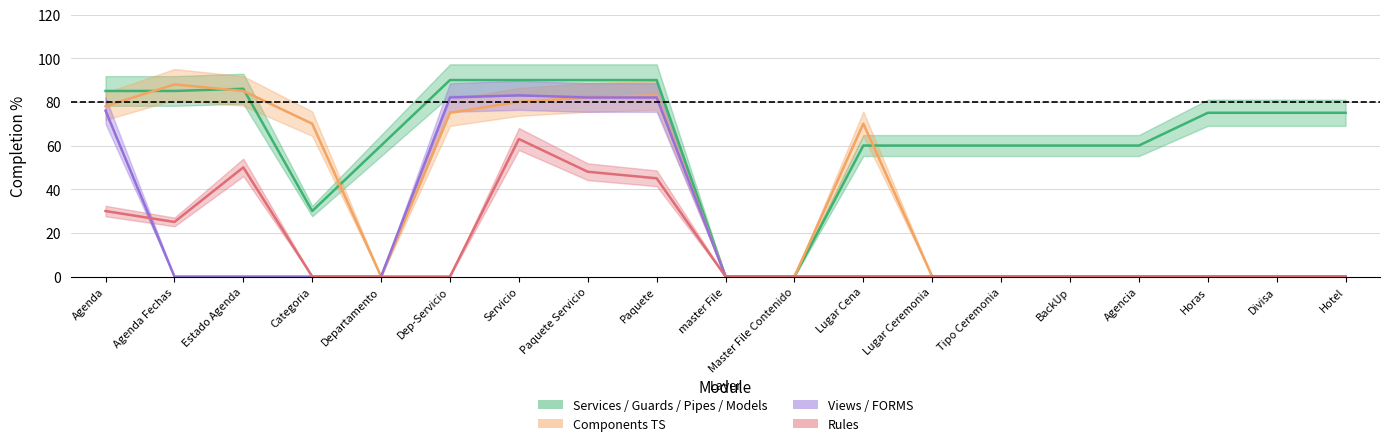

What is the difference between the maximum and minimum values in the Components TS series?

88